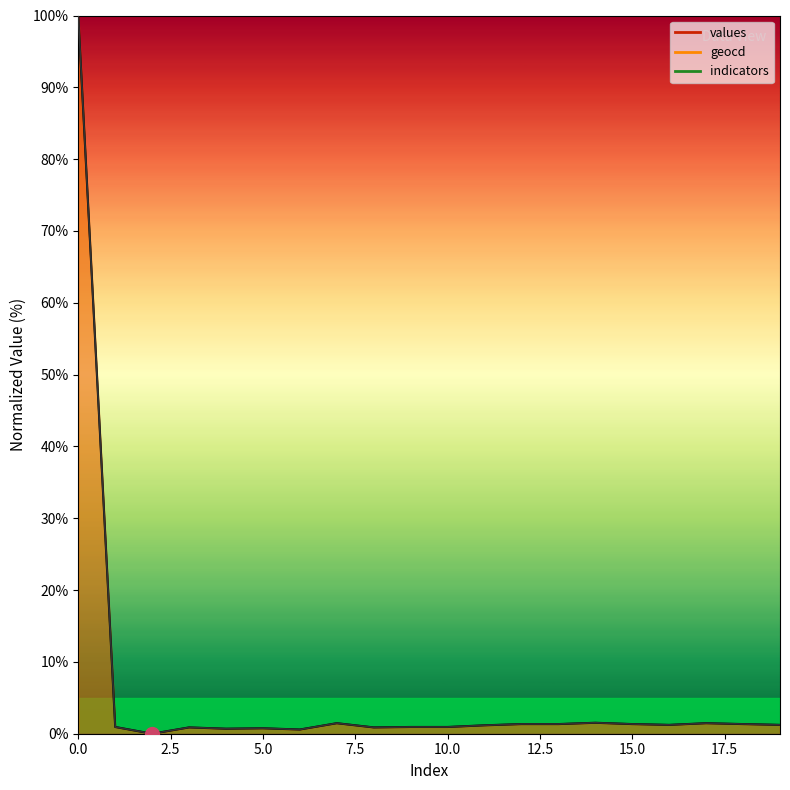

True or false: values and geocd cross at least once.

False